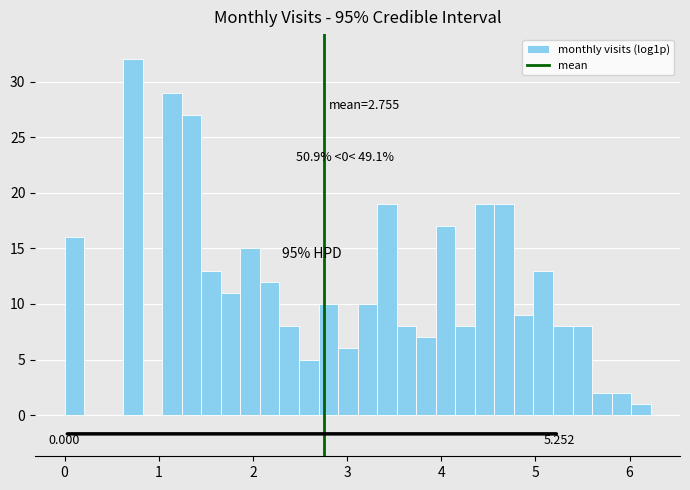

Around what value on the x-axis is the tallest bar? Give the approximate position of its centre, as read against the axis.

0.7